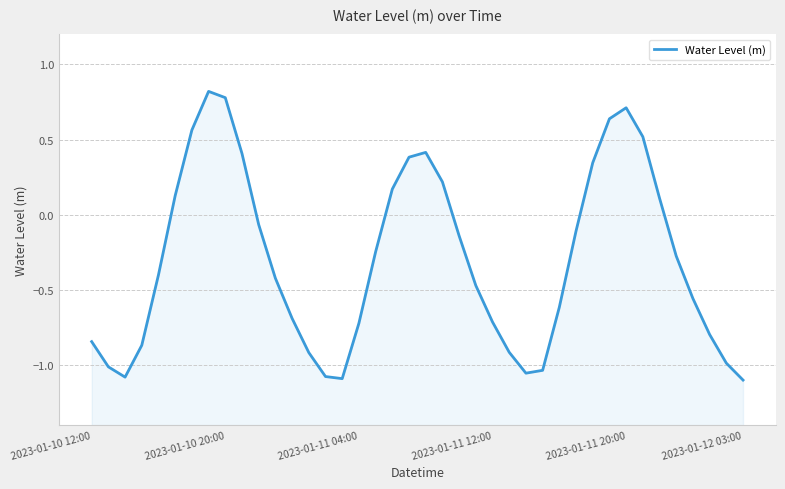

Reading right to left, list all the values displayed in this chart.

-1.1	-1.0	-0.8	-0.6	-0.3	0.1	0.5	0.7	0.6	0.3	-0.1	-0.6	-1.0	-1.1	-0.9	-0.7	-0.5	-0.1	0.2	0.4	0.4	0.2	-0.2	-0.7	-1.1	-1.1	-0.9	-0.7	-0.4	-0.1	0.4	0.8	0.8	0.6	0.1	-0.4	-0.9	-1.1	-1.0	-0.8